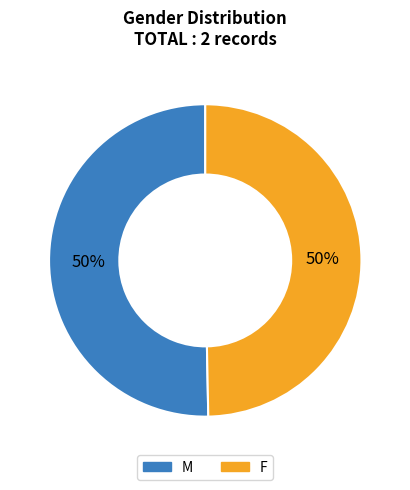

Combined, do M and F account for over 50%?

Yes